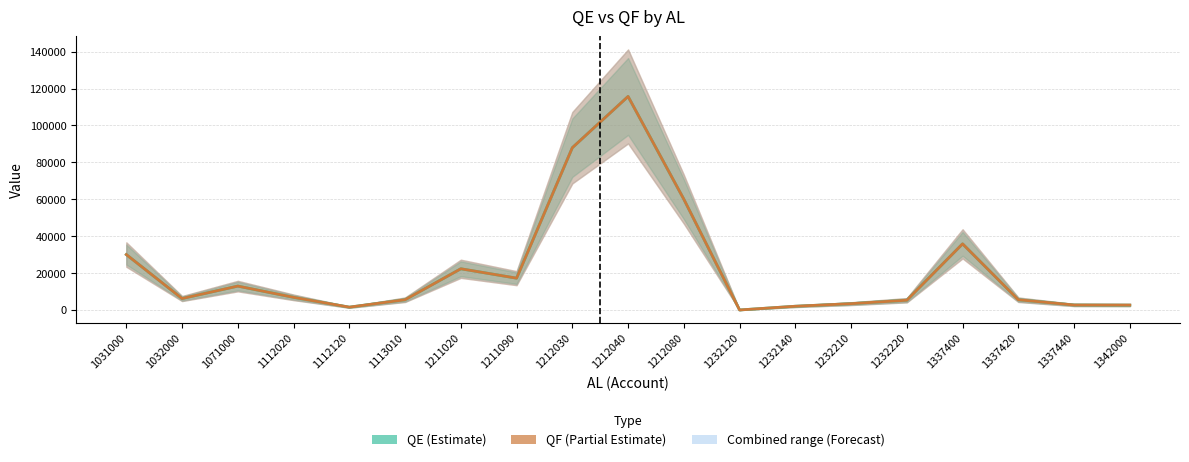

Reading left to right, list all the values displayed in this chart.

QE: 30030	6202	12950	6850	1540	5556	22332	17244	87950	115720	60040	8	2032	3432	5292	35840	5560	2710	2617
QF: 30030	6202	12950	6850	1540	5556	22332	17244	87950	115720	60040	8	2032	3432	5292	35840	5558	2702	2665